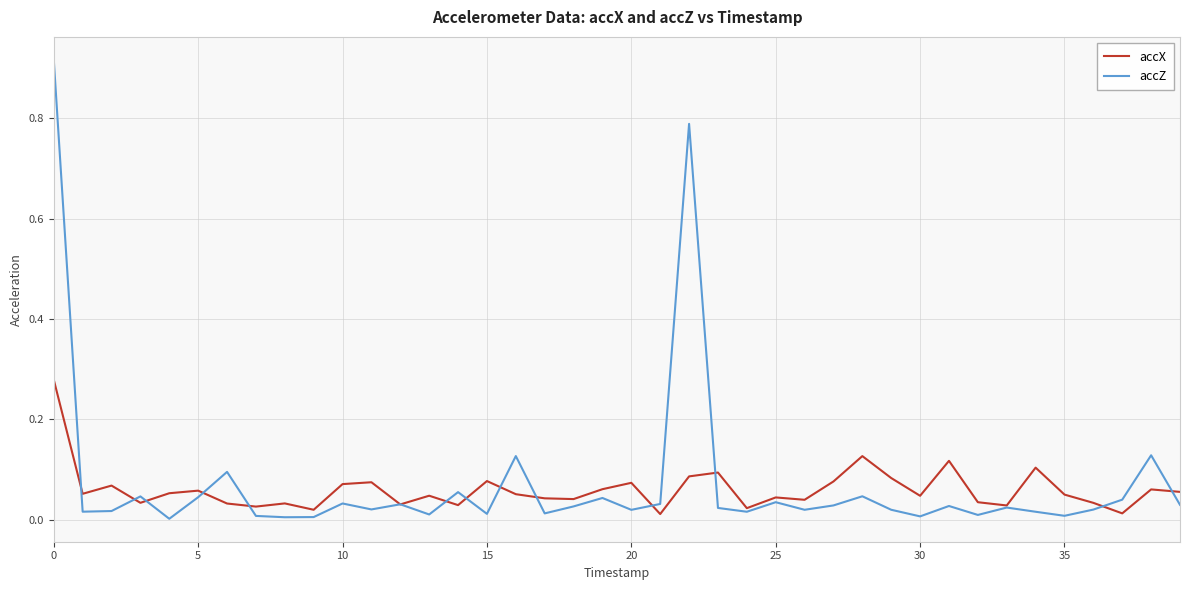

Which series has the largest range (max minus min)?

accZ